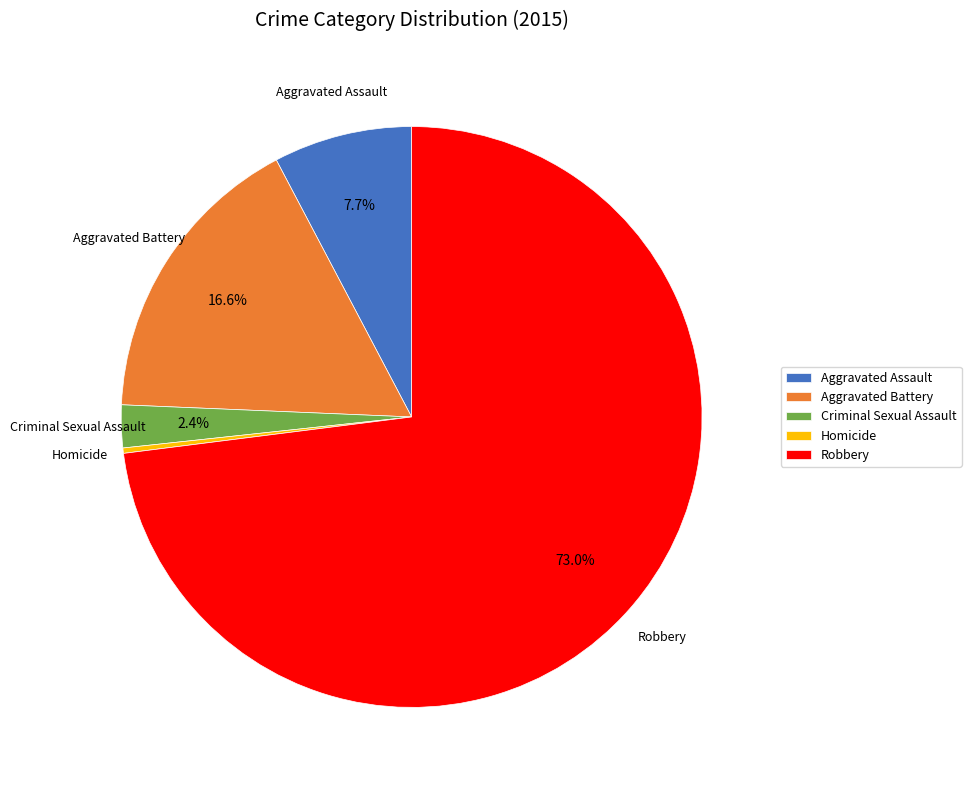

Which slice is the largest?

Robbery